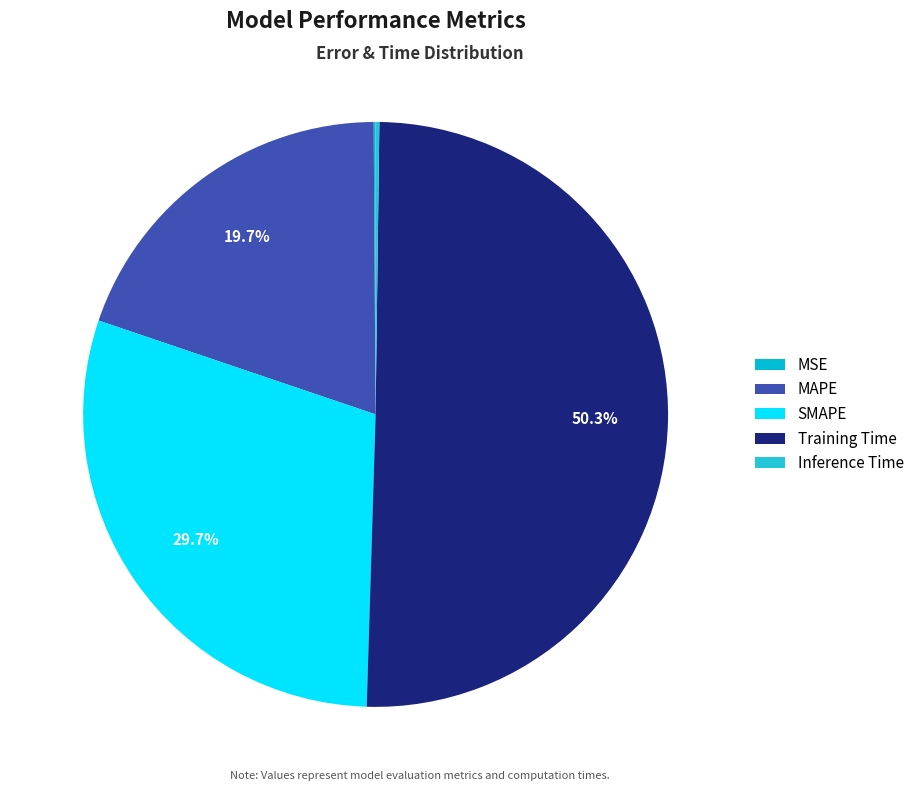

Is it true that MAPE is 14% of the pie?

False